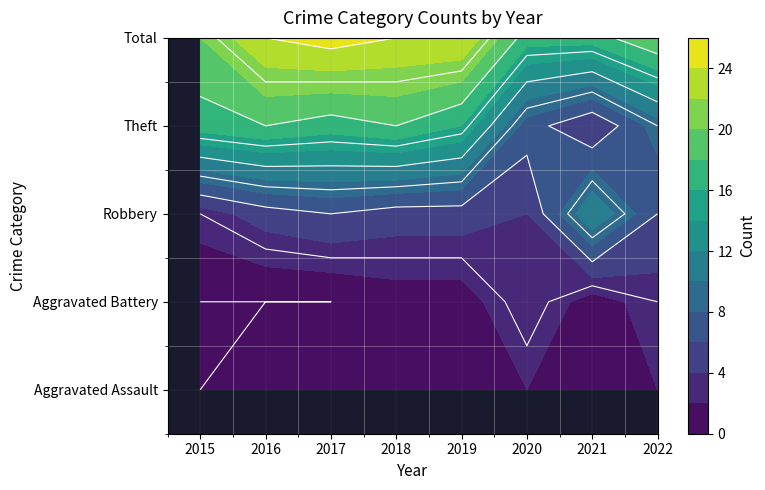

Which series has the largest total across all categories?

Total